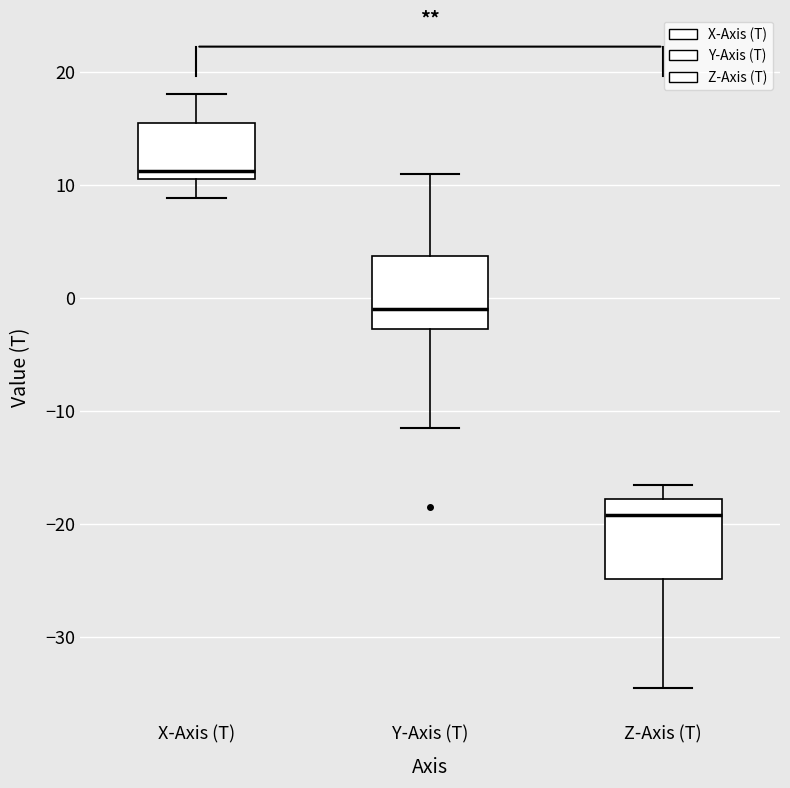

Which box's median line is the lowest?

Z-Axis (T)